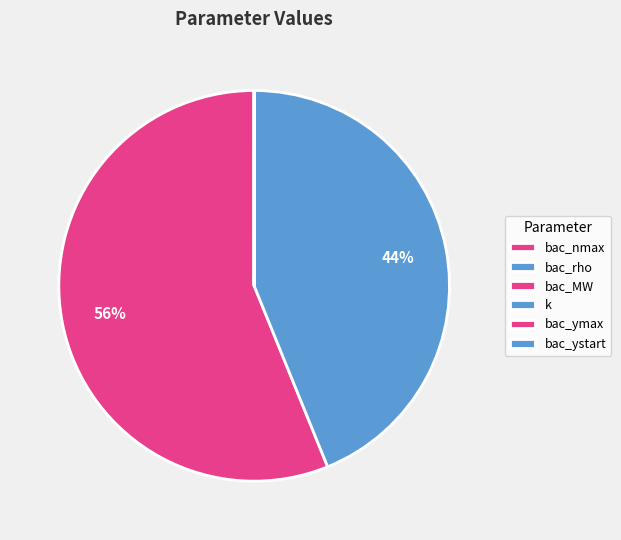

Does bac_nmax represent more than half of the total?

Yes